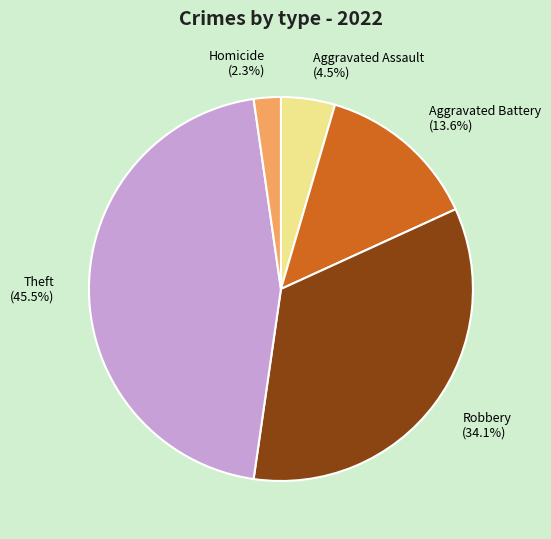

Which has a higher value, Homicide (2.3%) or Aggravated Battery (13.6%)?

Aggravated Battery (13.6%)